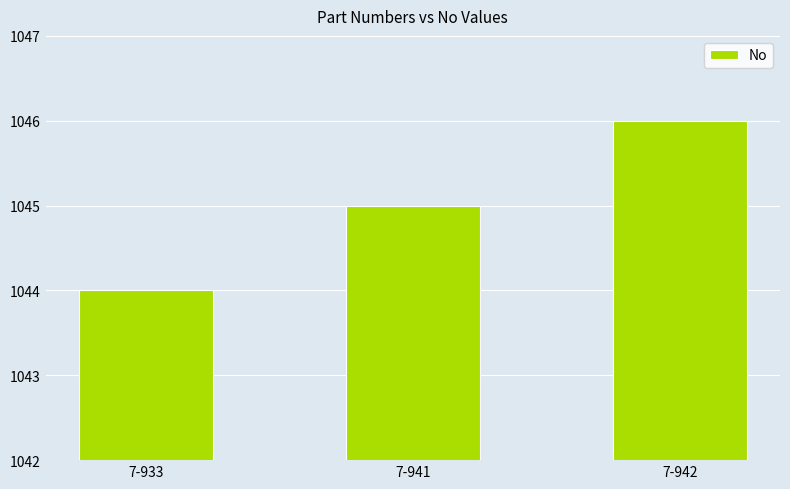

The value at 7-942 is 1805. True or false?

False